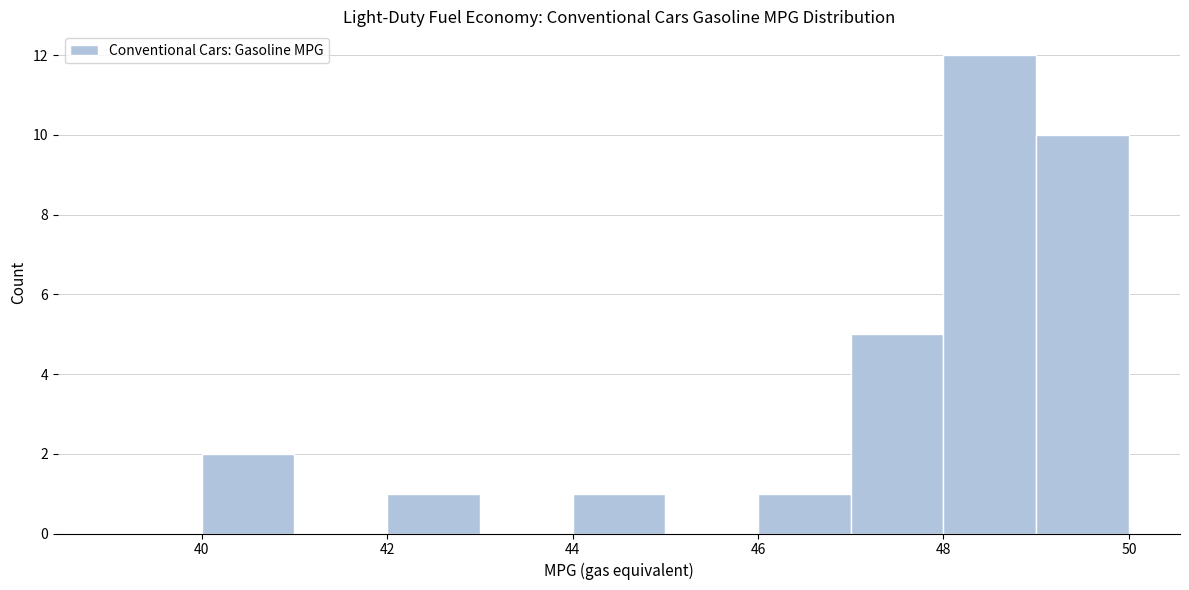

Reading left to right, transcribe this chart: for each bar, give the range it covers on the x-axis and its height. The values are not printed on the chart, so give them approximately, as read against the axis.

39 to 40: 0
40 to 41: 2
41 to 42: 0
42 to 43: 1
43 to 44: 0
44 to 45: 1
45 to 46: 0
46 to 47: 1
47 to 48: 5
48 to 49: 12
49 to 50: 10